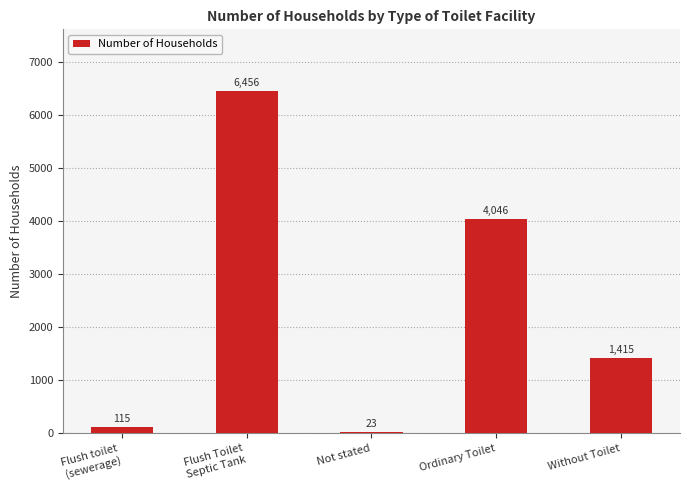

Which category has the highest value across all series?

Flush Toilet
Septic Tank